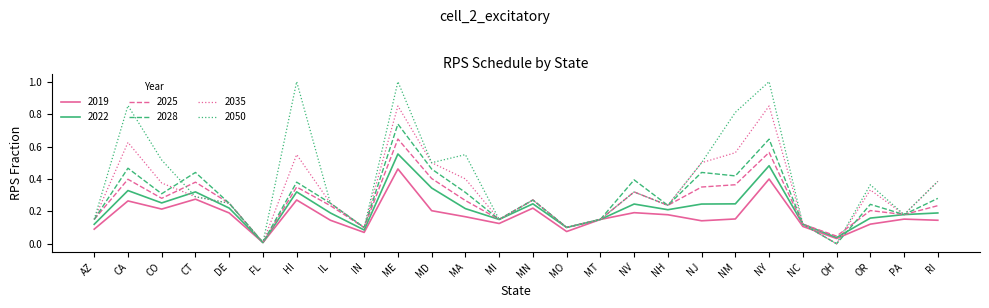

Which series changed the most between CT and MA?

2050